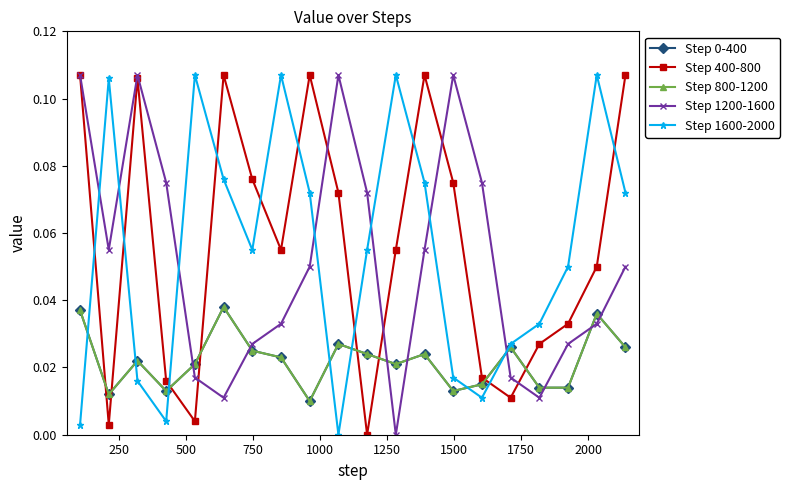

How many interior local valleys does the Step 800-1200 series have?

5